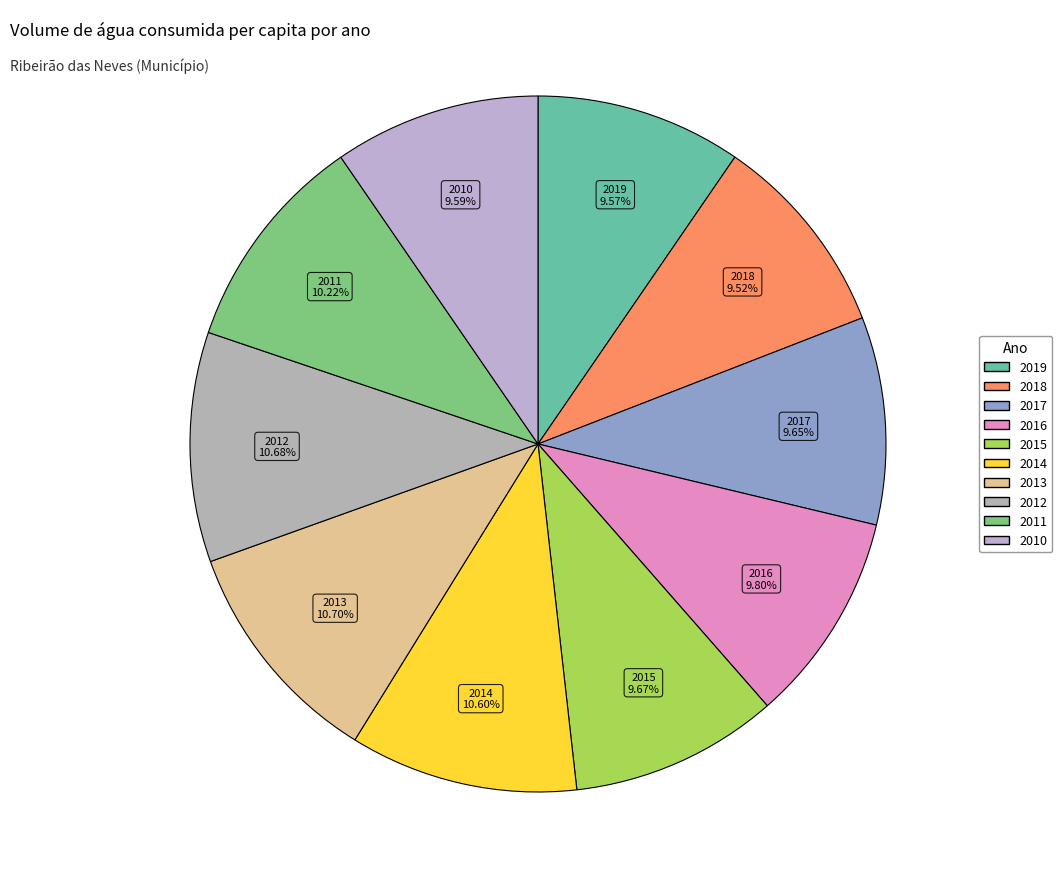

Does any single category account for the majority?

No